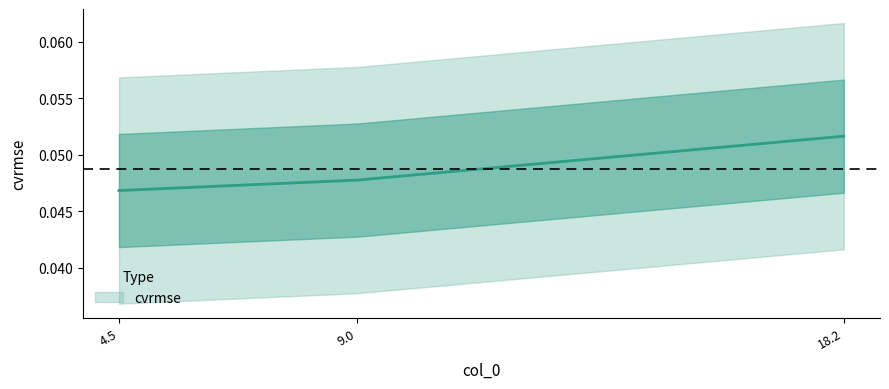

True or false: the data shows 0.0 at 4.5.

True